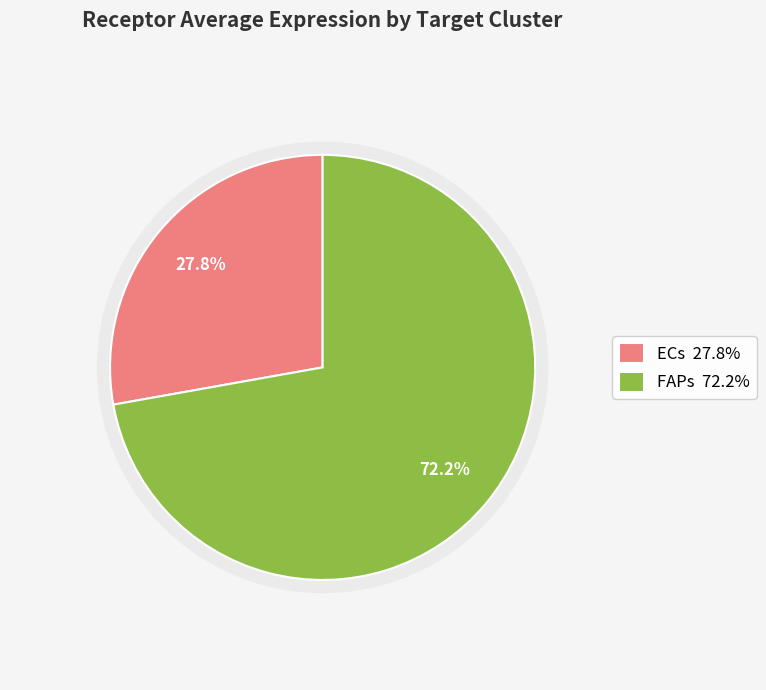

Count the number of slices in the pie.

2